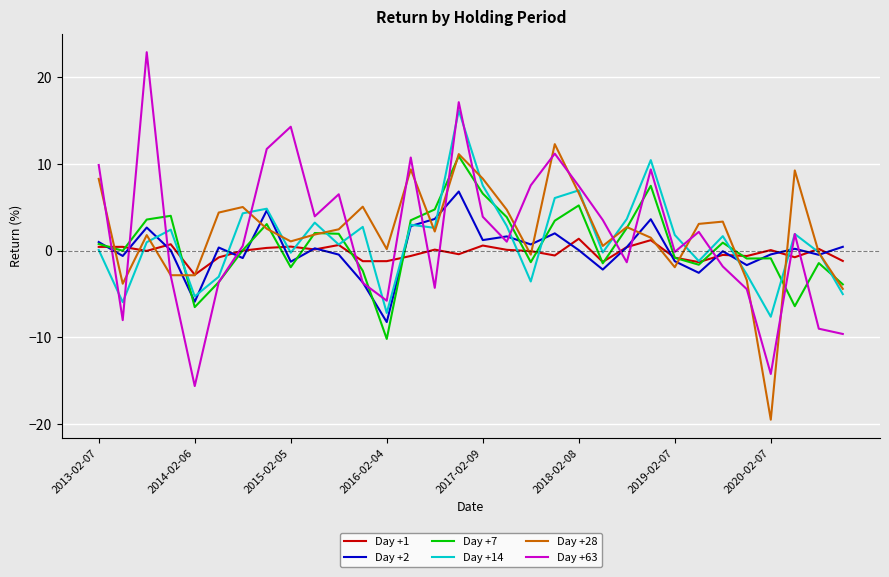

What is the smallest value displayed?

-19.5